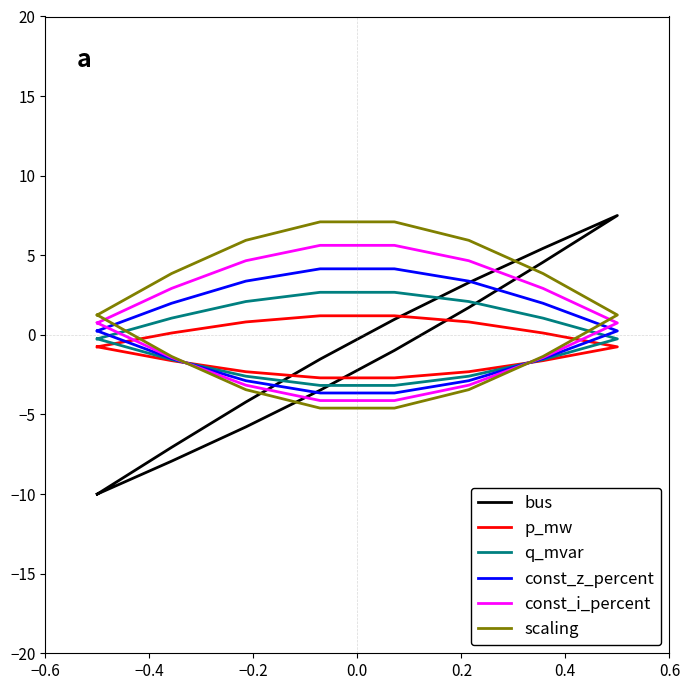

What are all the series names shown in the legend?

bus, p_mw, q_mvar, const_z_percent, const_i_percent, scaling